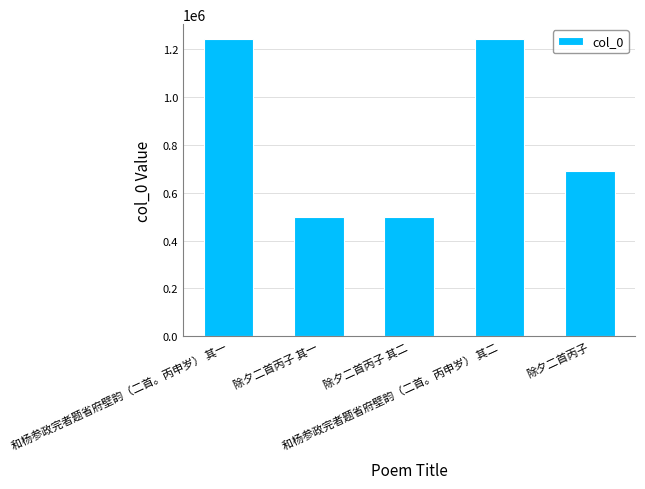

What is the maximum value shown in the chart?

1240772